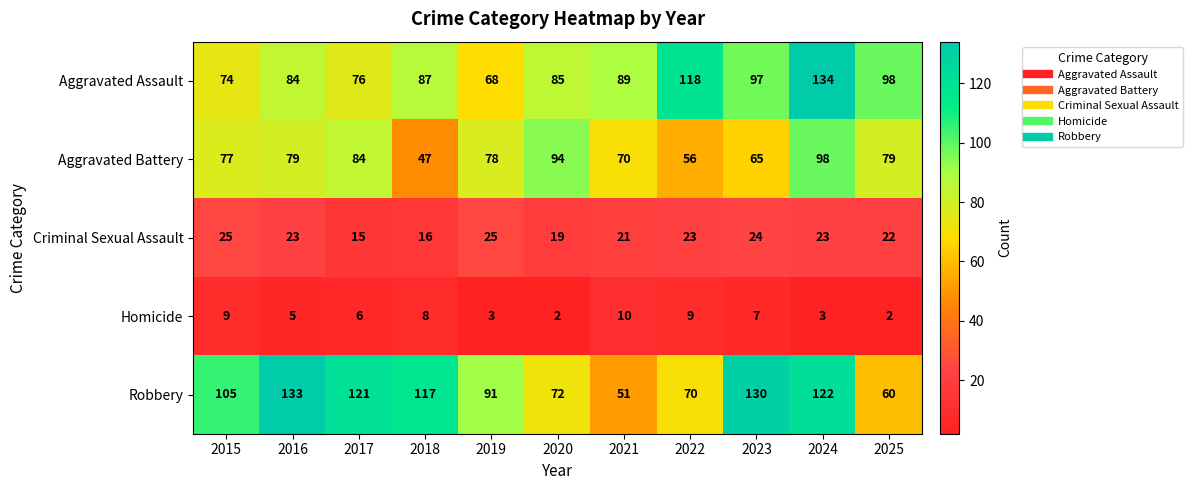

What is the sum of the Criminal Sexual Assault values at 2016 and 2025?

45